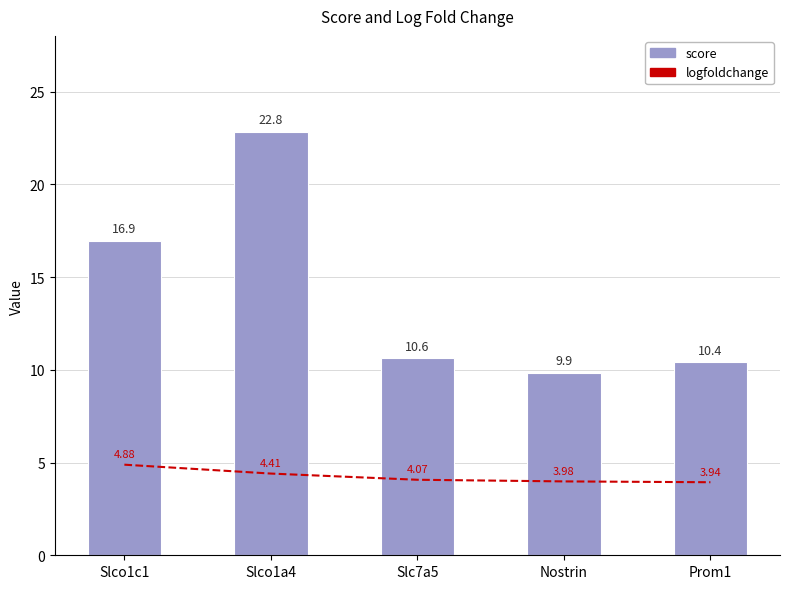

What position from the left is Nostrin?

4